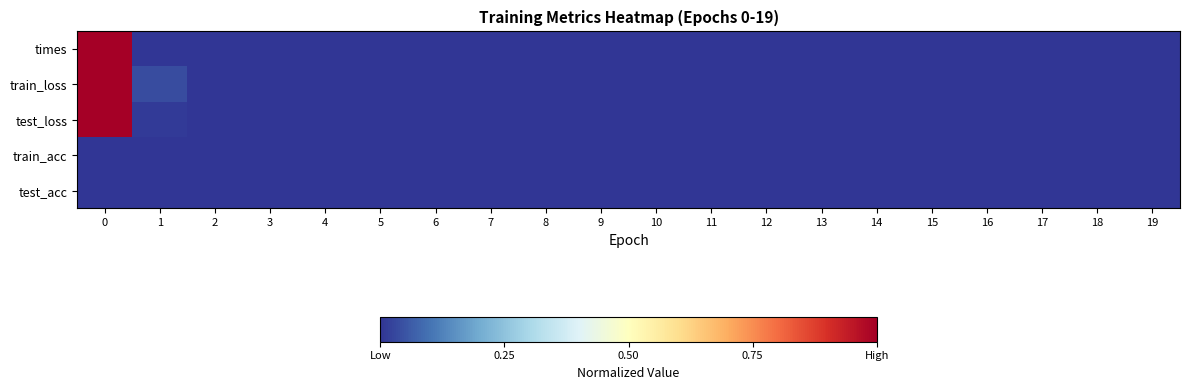

At how many categories does at least one series exceed 0?

18